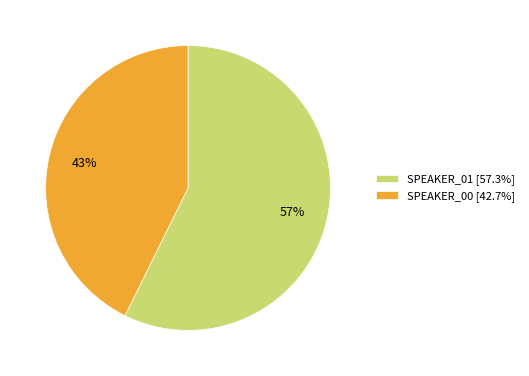

Do SPEAKER_01 [57.3%] and SPEAKER_00 [42.7%] together represent more than half of the pie?

Yes